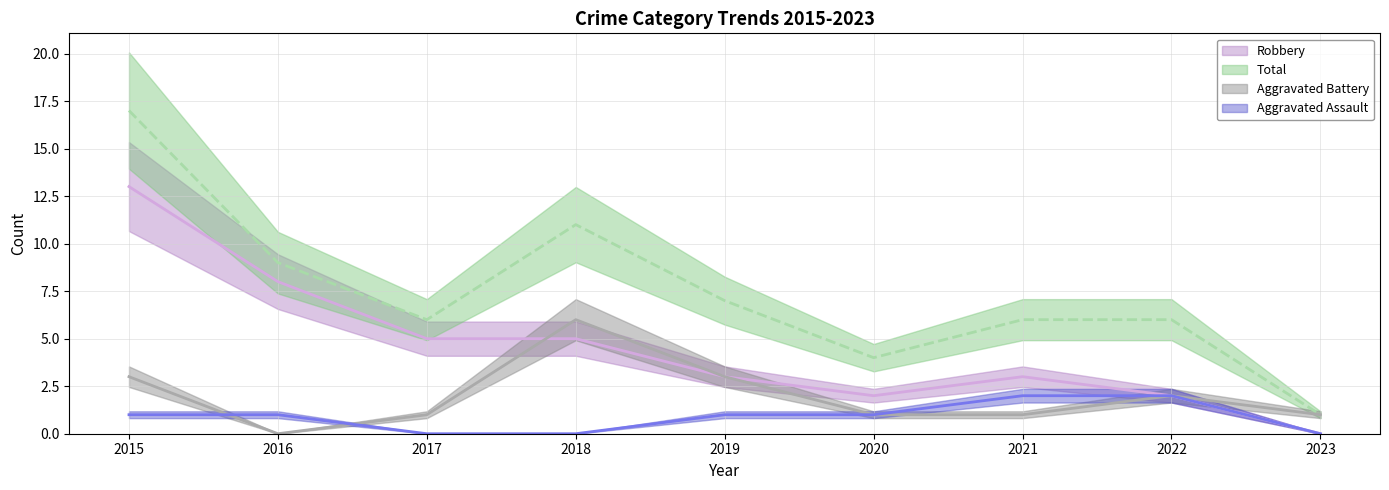

True or false: Total (line) and Aggravated Battery (line) cross at least once.

False